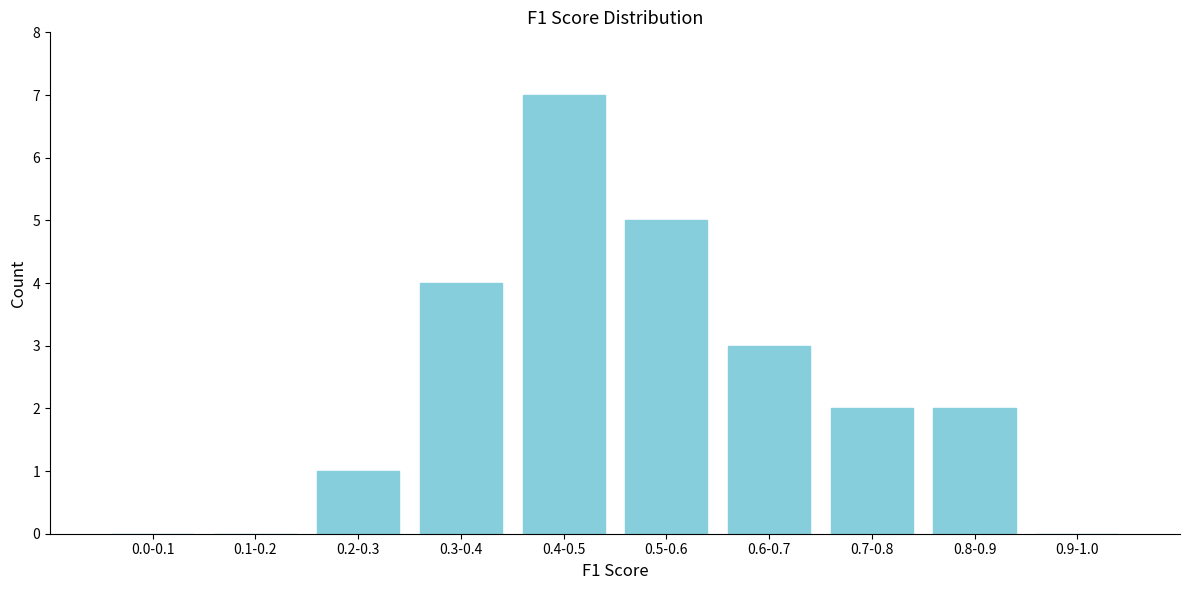

Reading left to right, extract all data points from this chart.

0.0-0.1=0	0.1-0.2=0	0.2-0.3=1	0.3-0.4=4	0.4-0.5=7	0.5-0.6=5	0.6-0.7=3	0.7-0.8=2	0.8-0.9=2	0.9-1.0=0